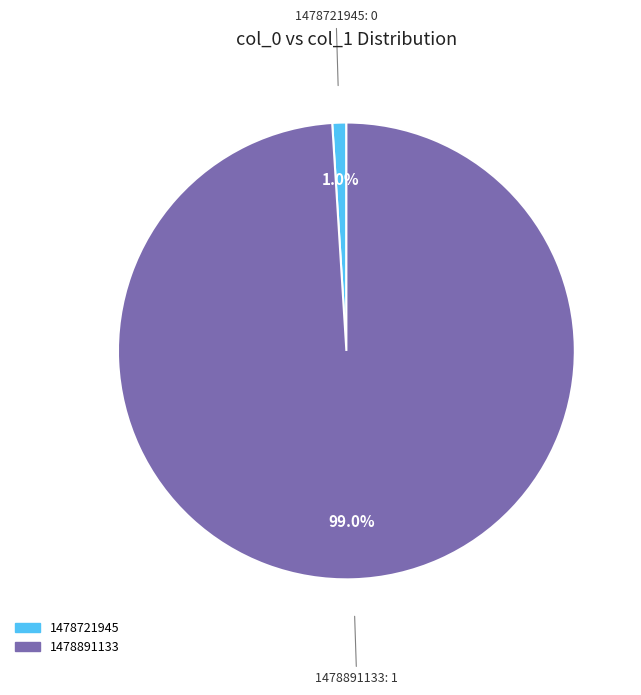

Is there a majority slice in this chart?

Yes